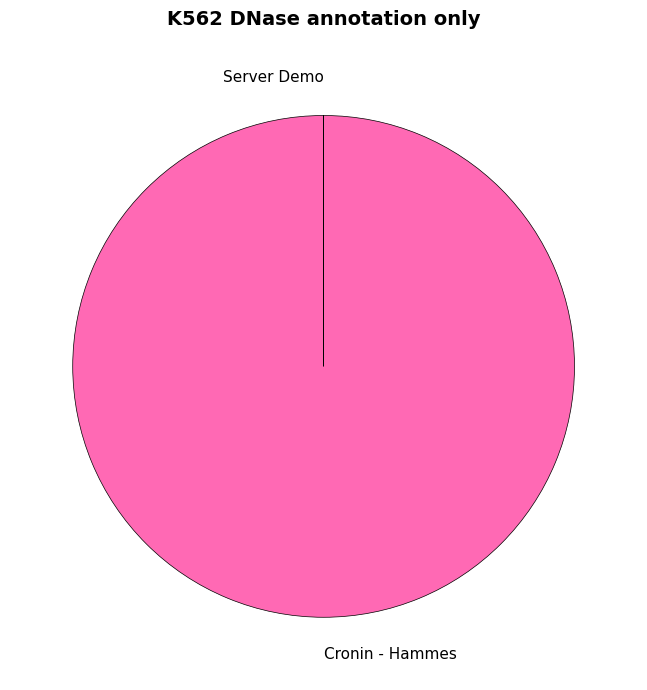

Which category has the biggest portion of the pie?

Cronin - Hammes